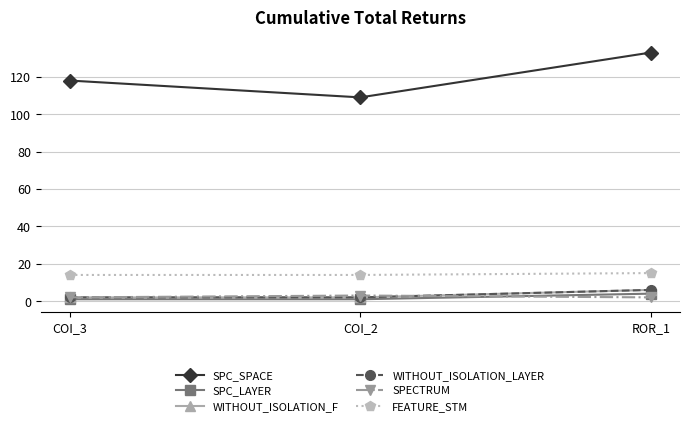

Is the value of SPC_LAYER at COI_3 greater than the value of WITHOUT_ISOLATION_F at ROR_1?

No